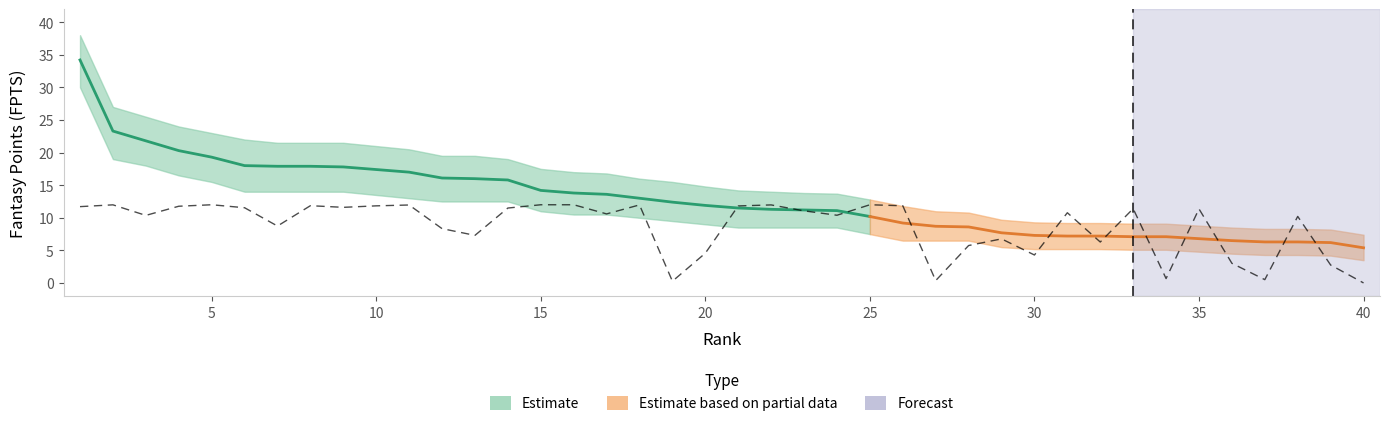

How many data points does each series have?

40